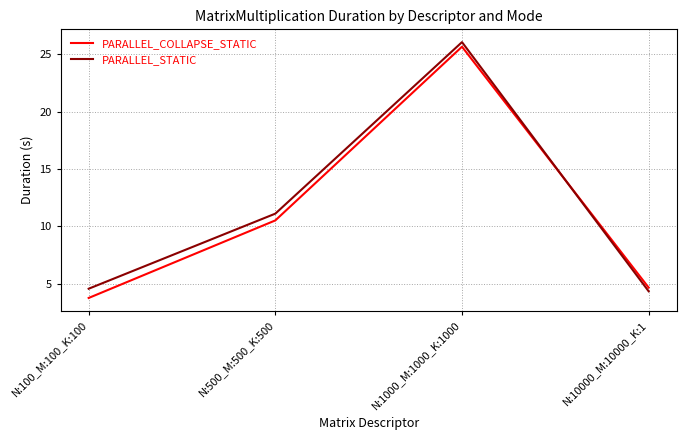

Where is PARALLEL_COLLAPSE_STATIC nearest to the value 14?

N:500_M:500_K:500